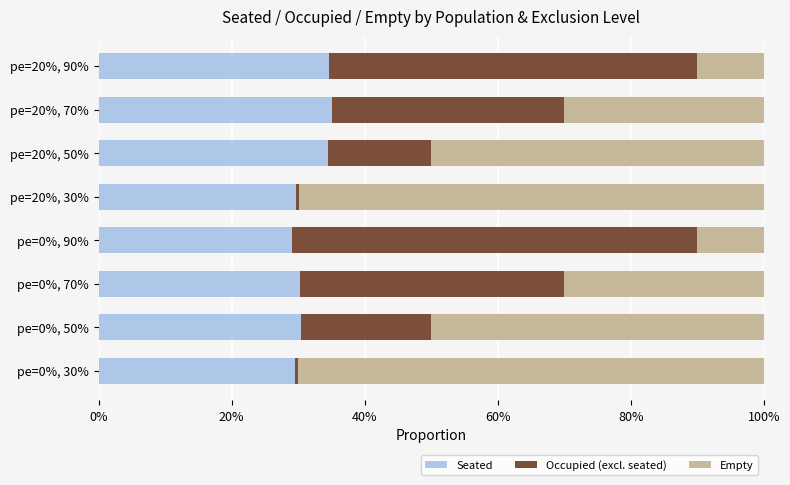

What are all the series names shown in the legend?

Seated, Occupied (excl. seated), Empty